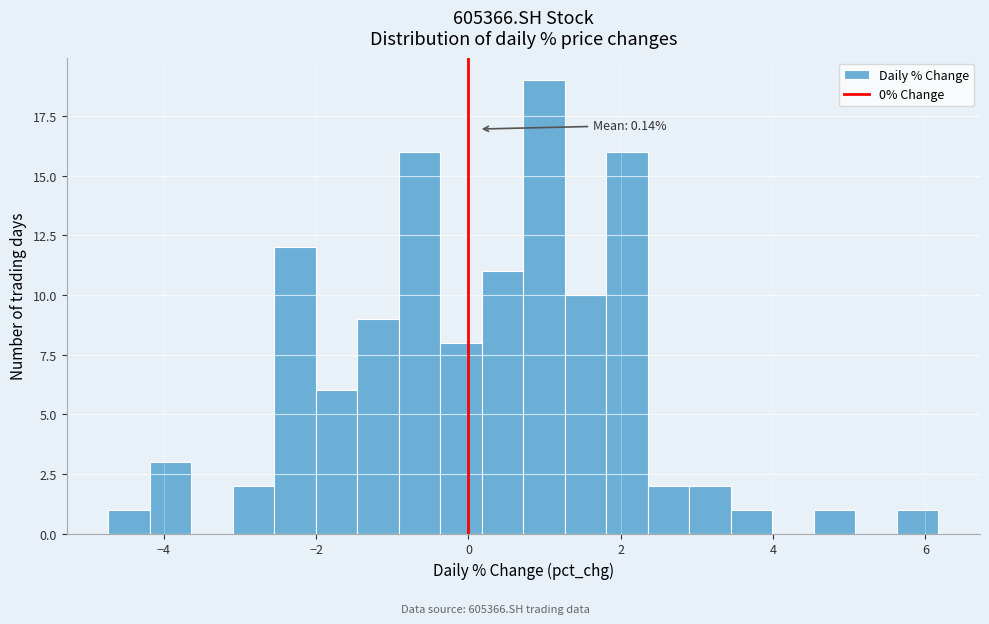

Around what value on the x-axis is the tallest bar? Give the approximate position of its centre, as read against the axis.

1.0